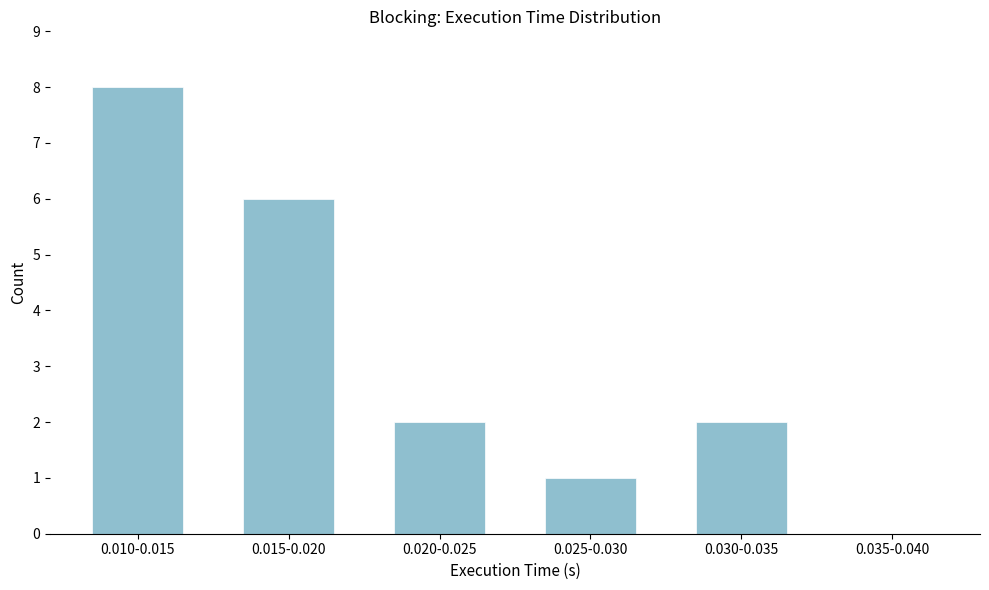

Reading left to right, extract all data points from this chart.

0.010-0.015=8	0.015-0.020=6	0.020-0.025=2	0.025-0.030=1	0.030-0.035=2	0.035-0.040=0